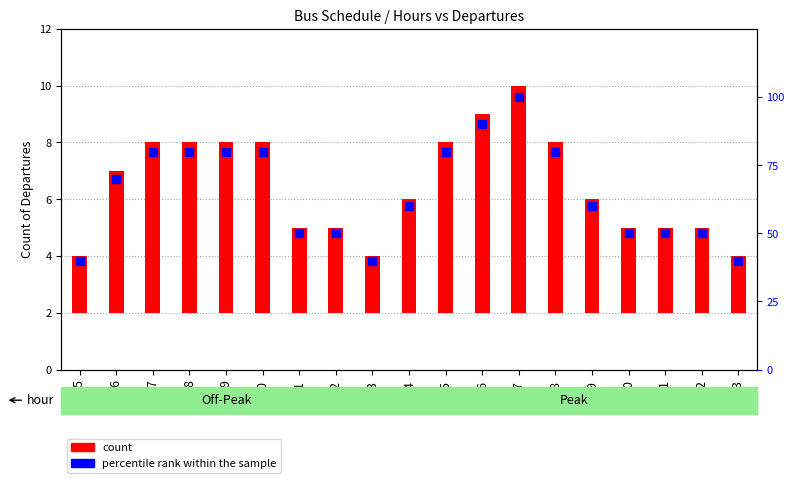

Which series has the largest total across all categories?

percentile rank within the sample